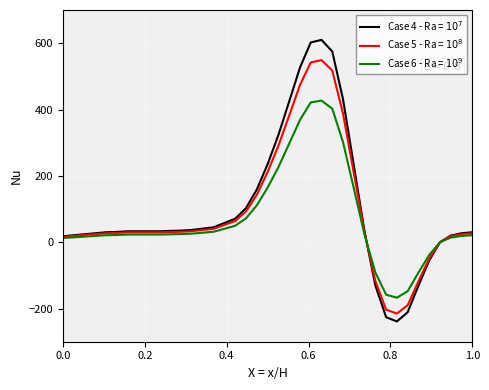

What is the smallest value displayed?

-239.0